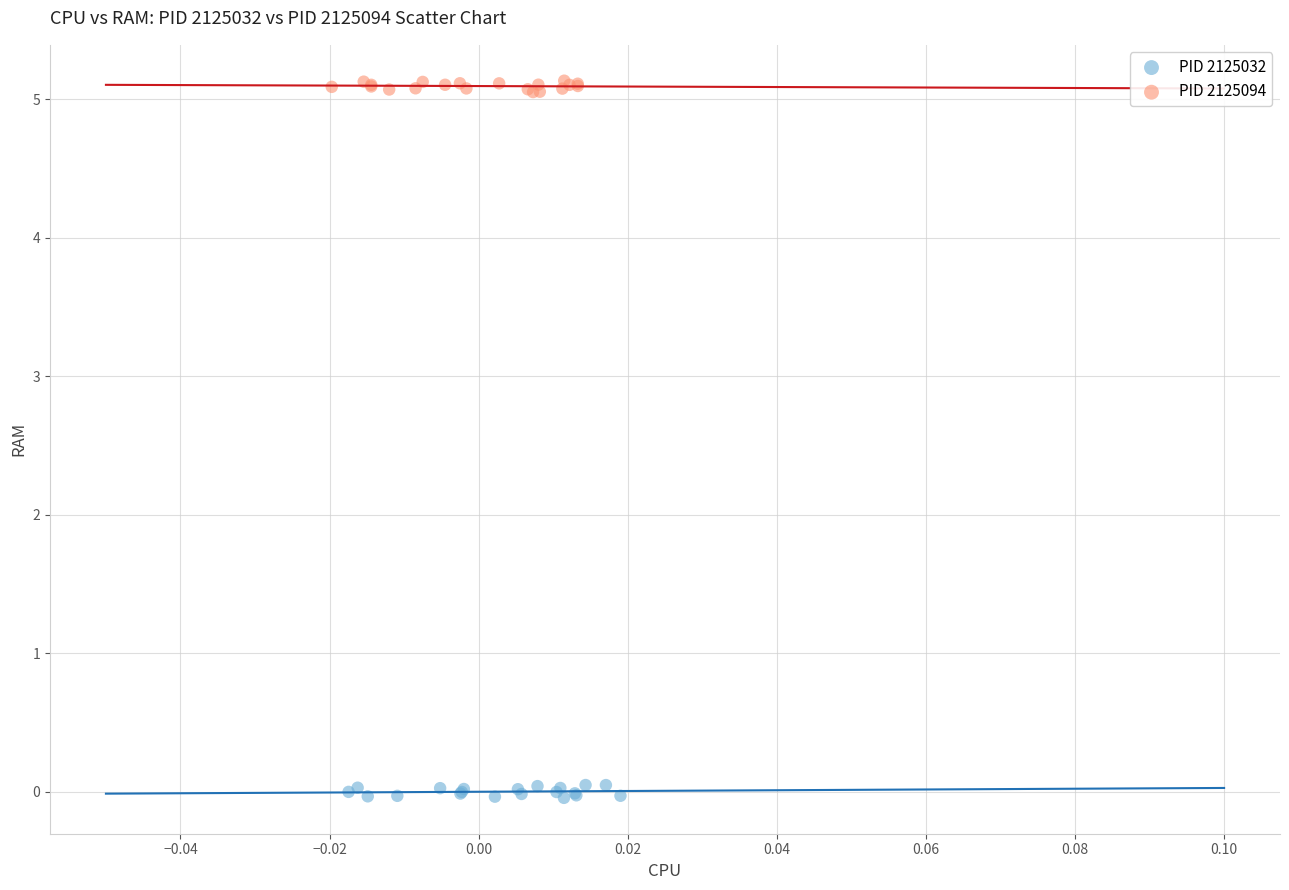

Which series contains the lowest Y value?

PID 2125032